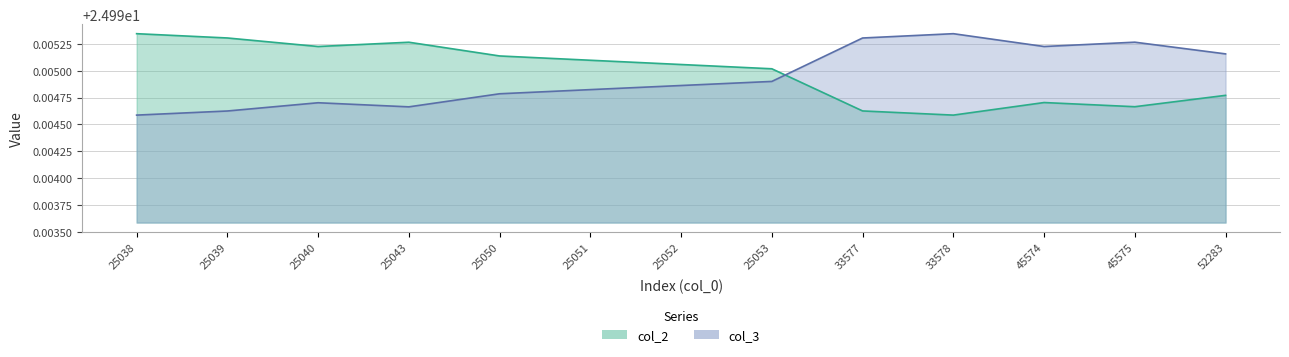

What is the maximum value shown in the chart?

25.0